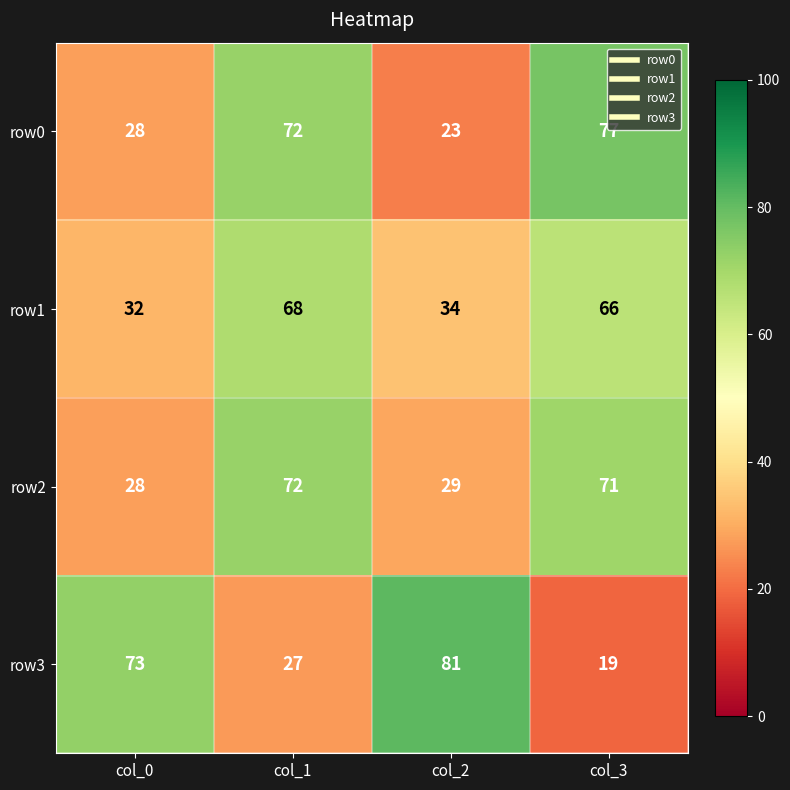

Between col_1 and col_3, which series saw the biggest shift?

row3